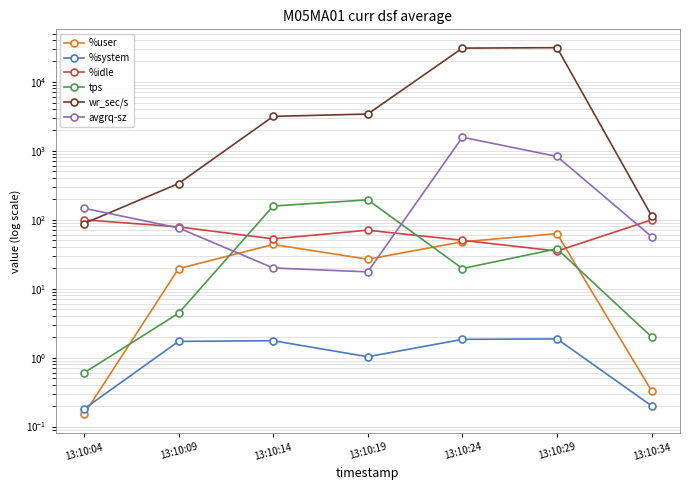

What is the total value across all series at 13:10:09?

514.8